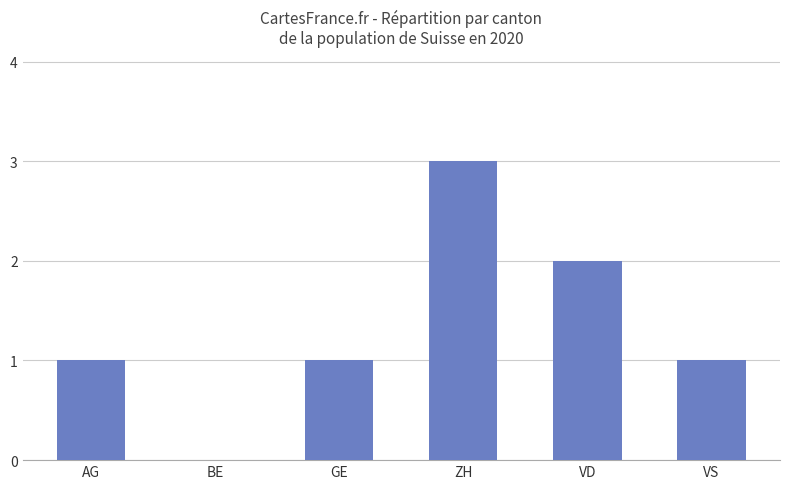

What is the change in value from VD to VS?

-1